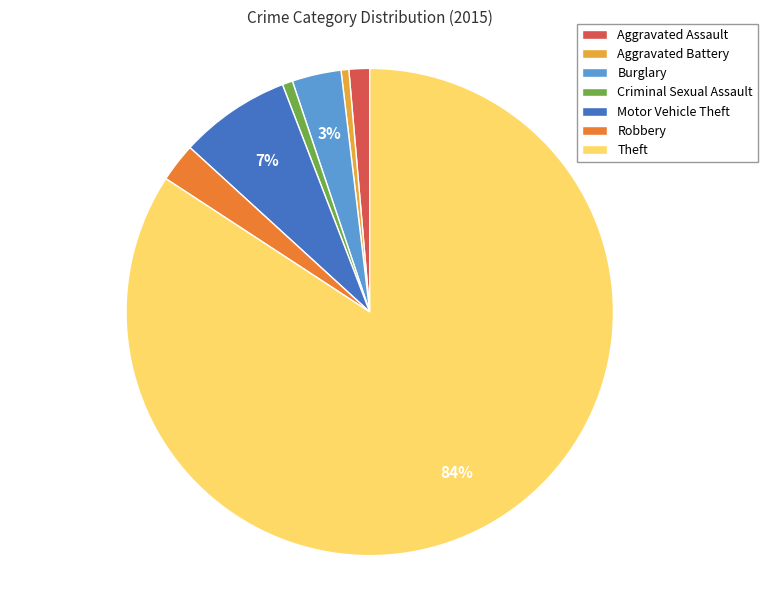

To the nearest percent, what is the combined percentage of Robbery and Motor Vehicle Theft?

10%